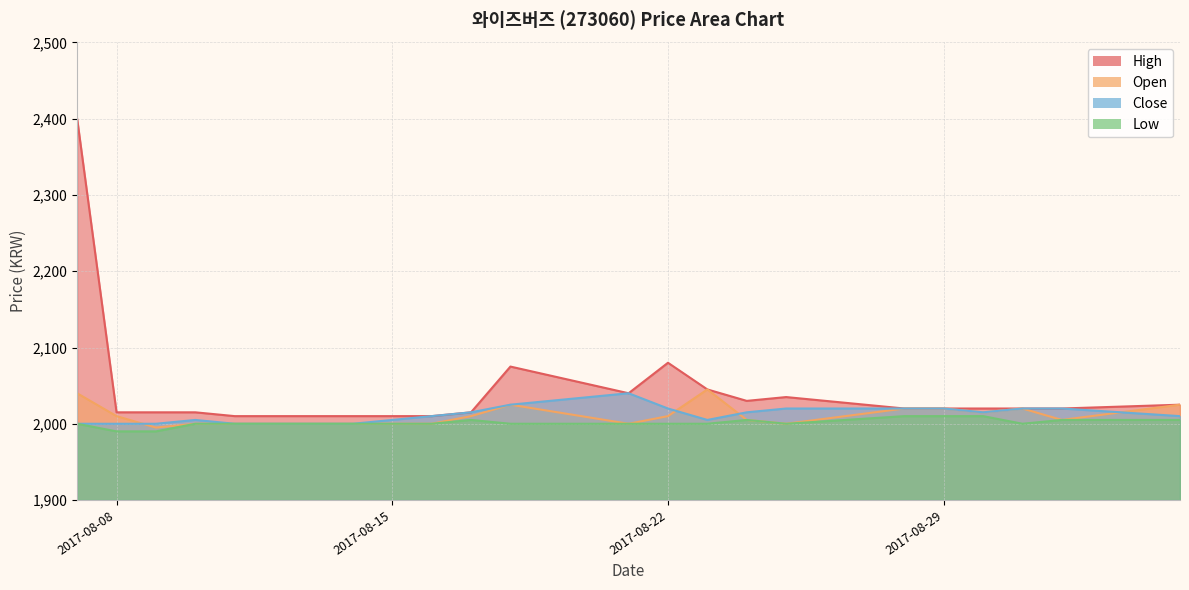

The High series shows 918 at 2017-08-16. True or false?

False